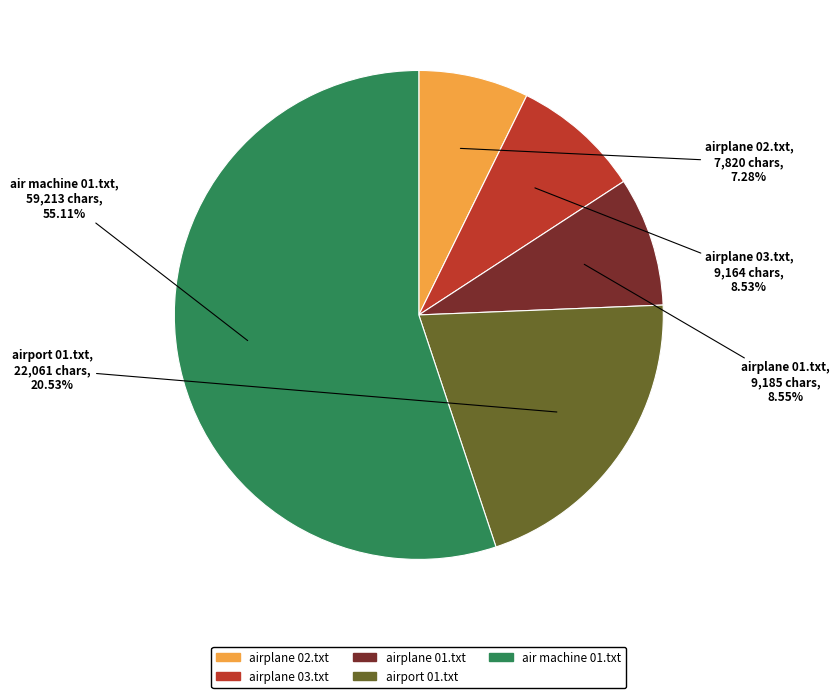

Does airplane 03.txt account for over 50% of the chart?

No